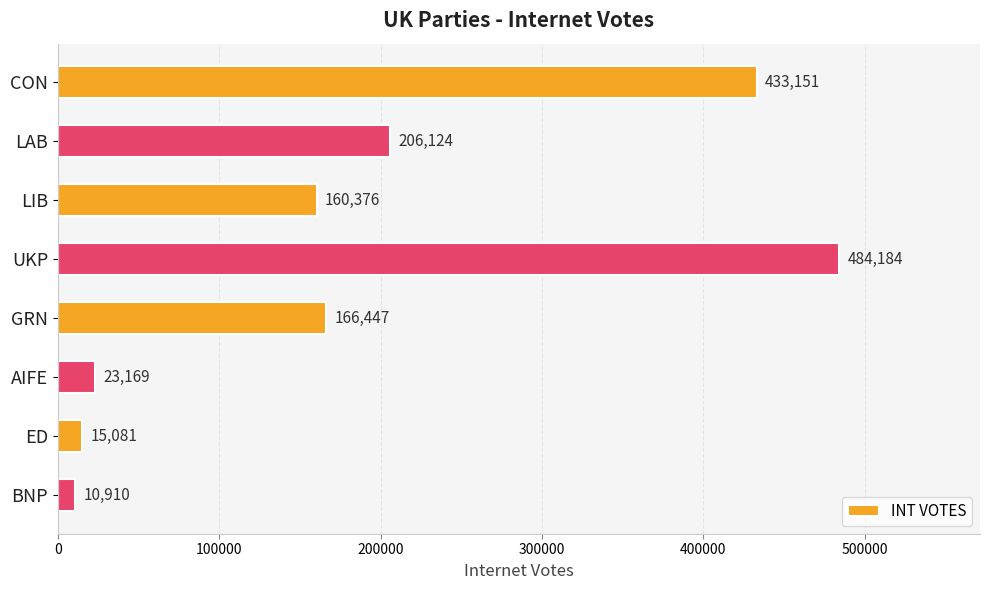

How many data points are less than 166447?

4